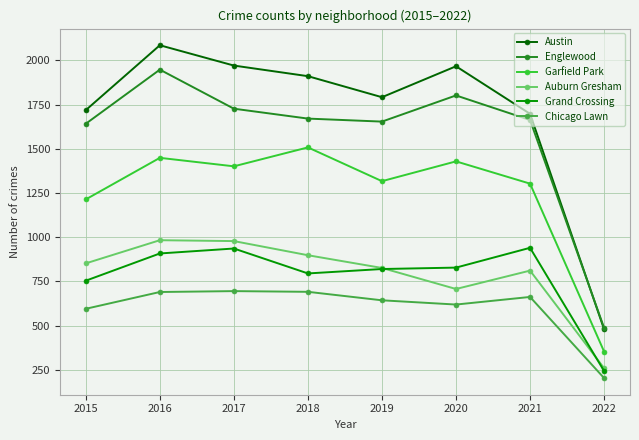

Read the Austin value at 2021.

1698